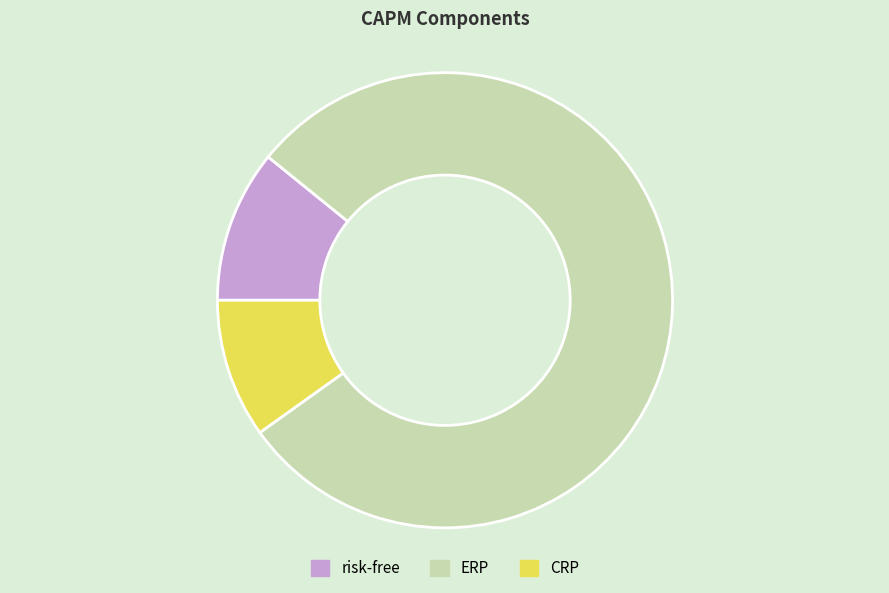

Is the sum of ERP and CRP greater than half?

Yes